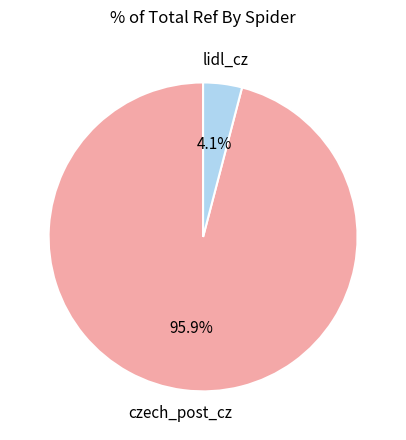

Is there a majority slice in this chart?

Yes